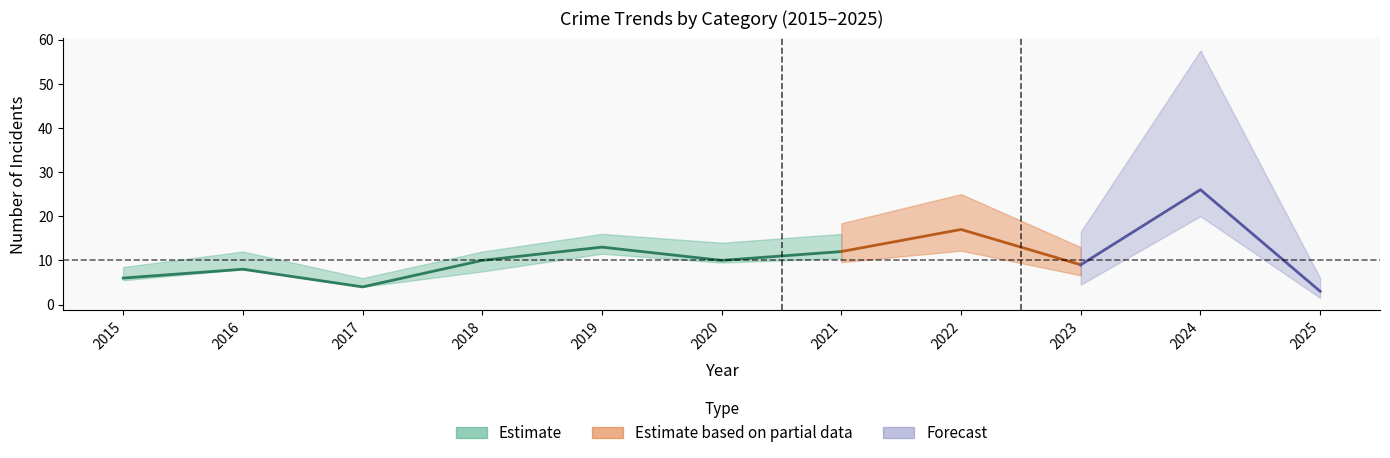

At how many categories does at least one series exceed 23?

1